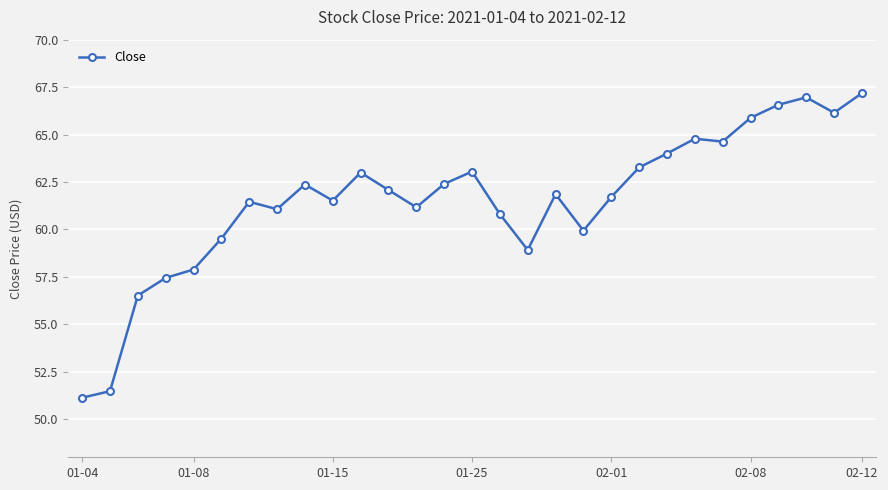

Reading right to left, extract all data points from this chart.

67.2	66.2	67.0	66.6	65.9	64.6	64.8	64.0	63.3	61.7	59.9	61.9	58.9	60.8	63.0	62.4	61.2	62.1	63.0	61.5	62.4	61.1	61.5	59.5	57.9	57.5	56.5	51.5	51.1